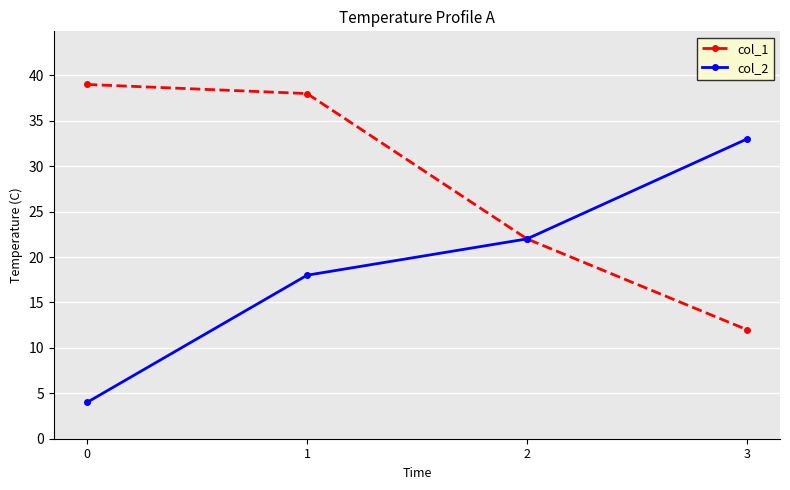

What is the total value across all series at 0?

43